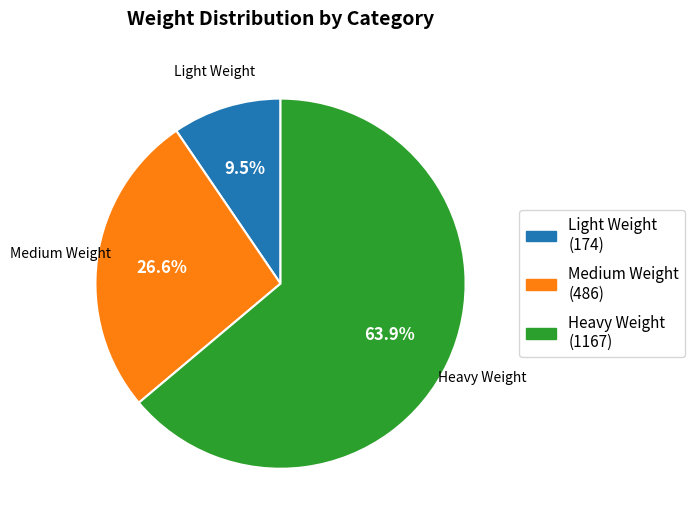

Do Medium Weight (486) and Heavy Weight (1167) together represent more than half of the pie?

Yes